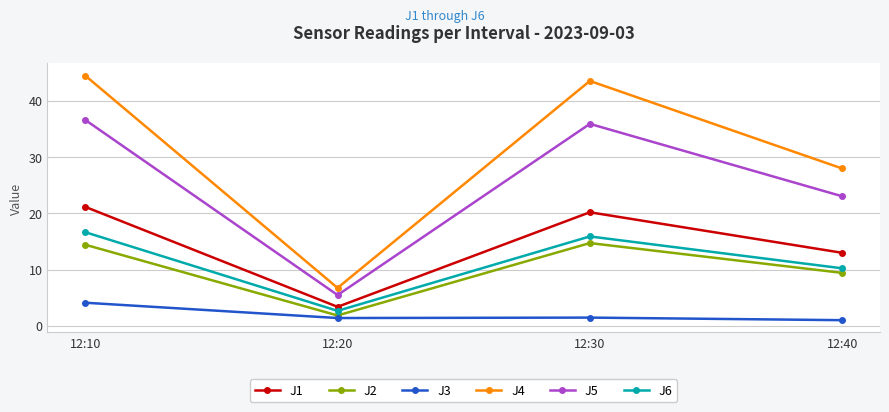

Reading right to left, list all the values displayed in this chart.

J1: 13.0	20.2	3.4	21.1
J2: 9.4	14.7	1.8	14.4
J3: 1.0	1.4	1.4	4.1
J4: 28.0	43.5	6.7	44.5
J5: 23.0	35.9	5.5	36.6
J6: 10.2	15.9	2.6	16.6